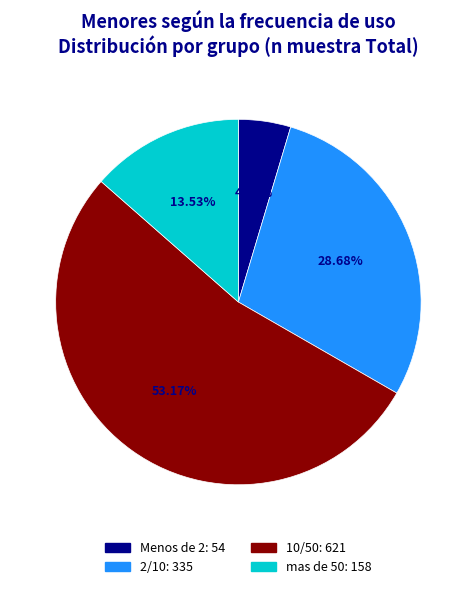

To the nearest percent, what is the average slice percentage?

25%